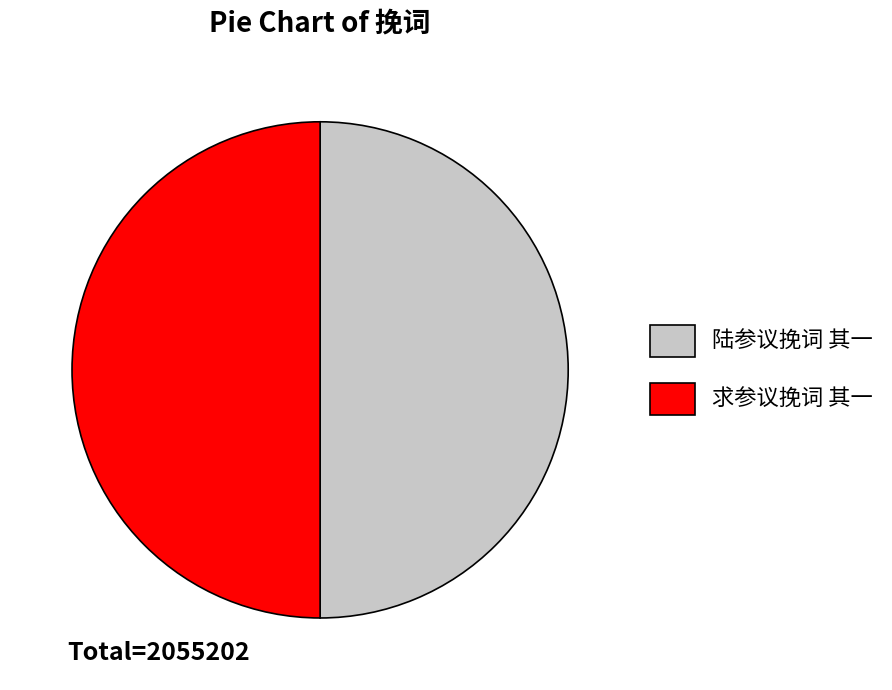

Is it true that 求参议挽词 其一 is 43% of the pie?

False